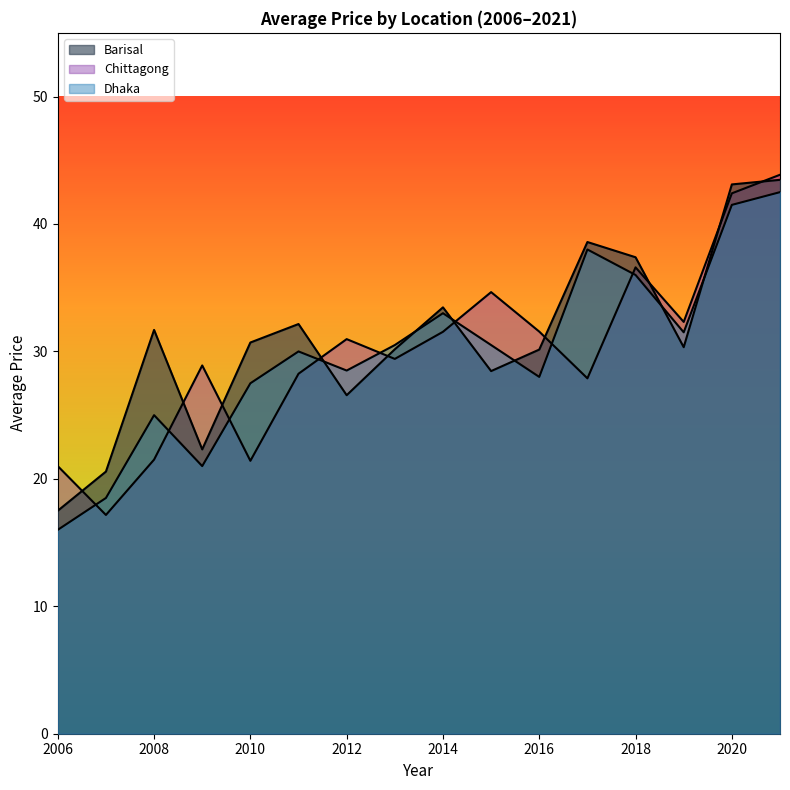

At which category is the sum across all series the highest?

2021